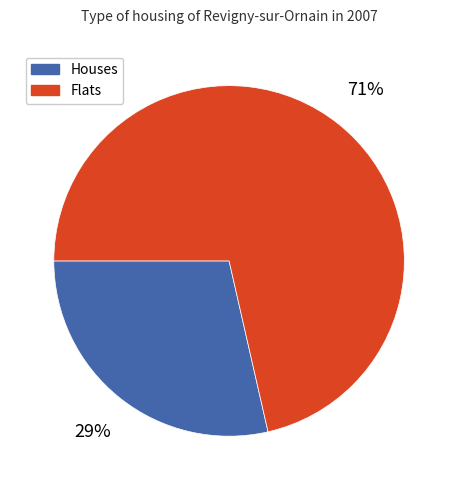

To the nearest percent, what is the combined percentage of Flats and Houses?

100%